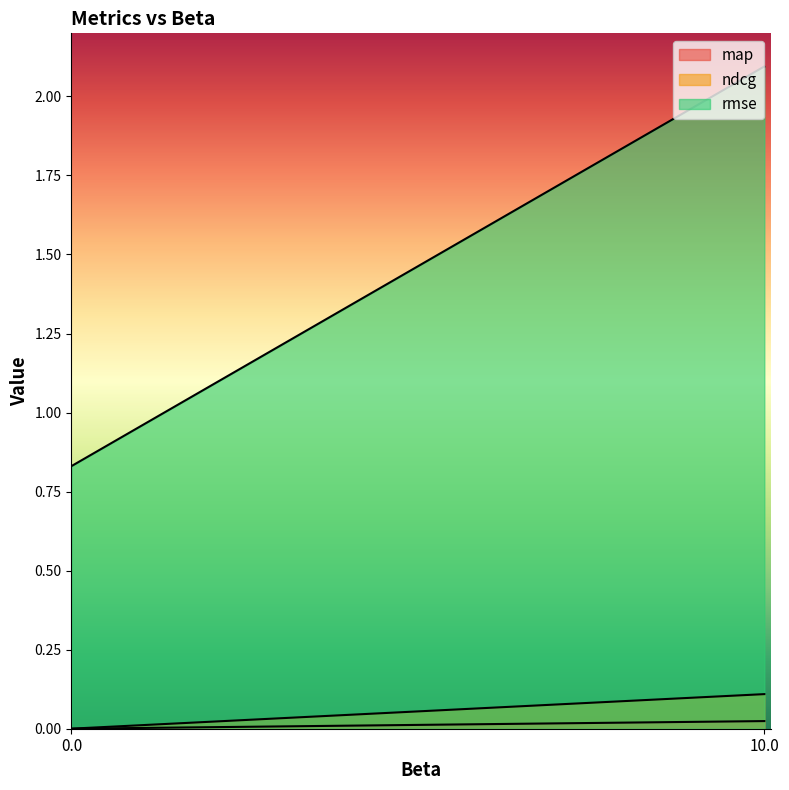

Between 10.0 and 10.0, which series saw the biggest shift?

rmse